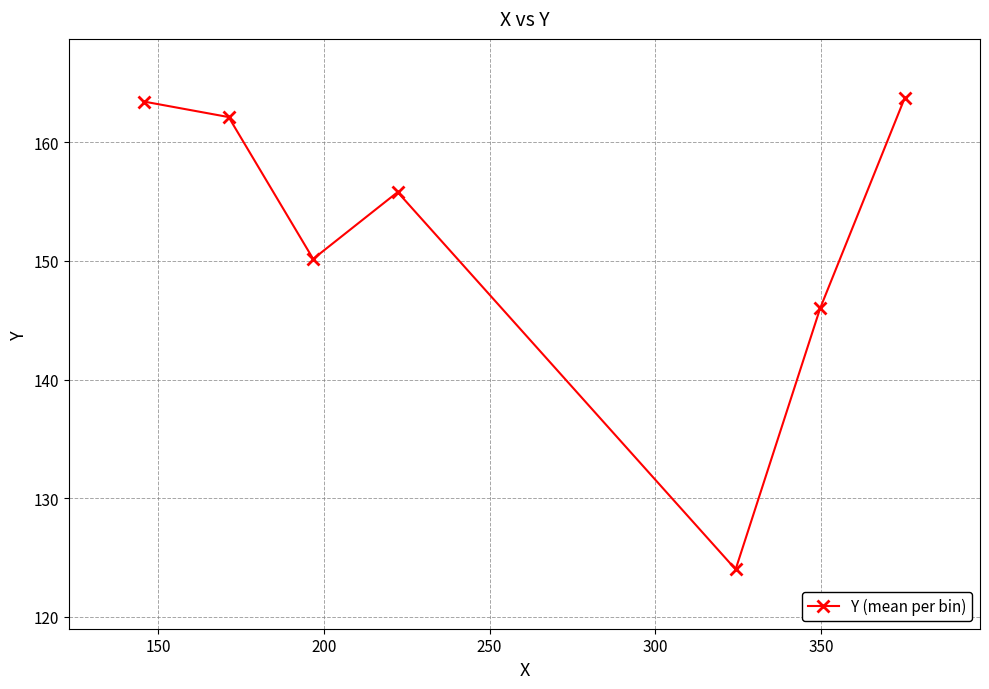

How many points are higher than both their immediate neighbors (excluding endpoints)?

1